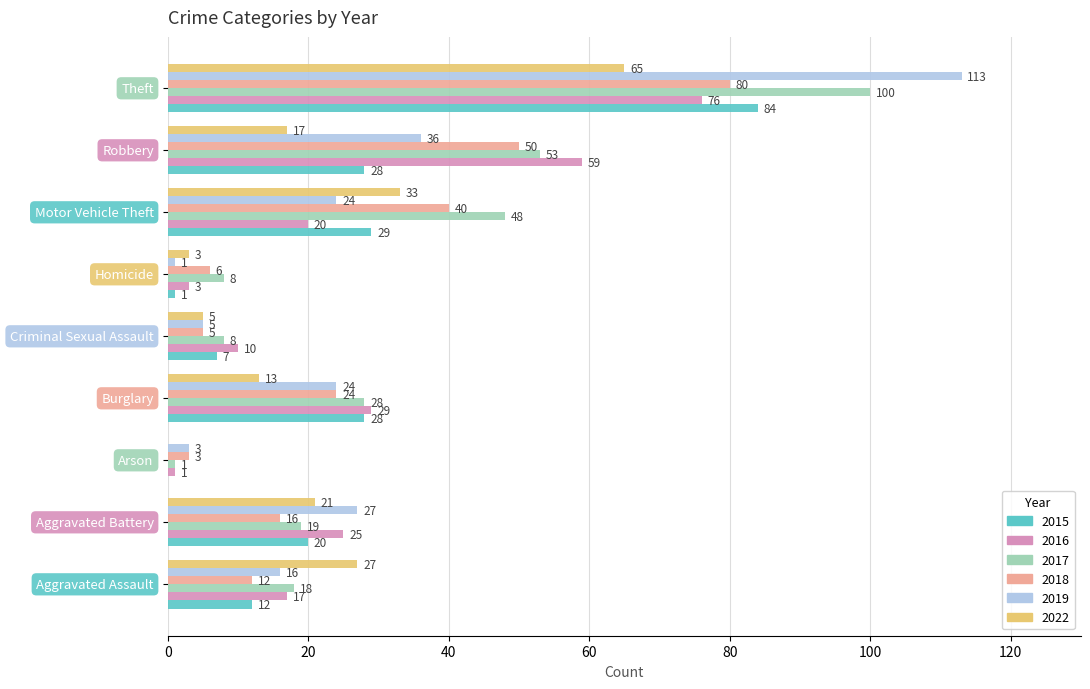

Which series has the largest total across all categories?

2017